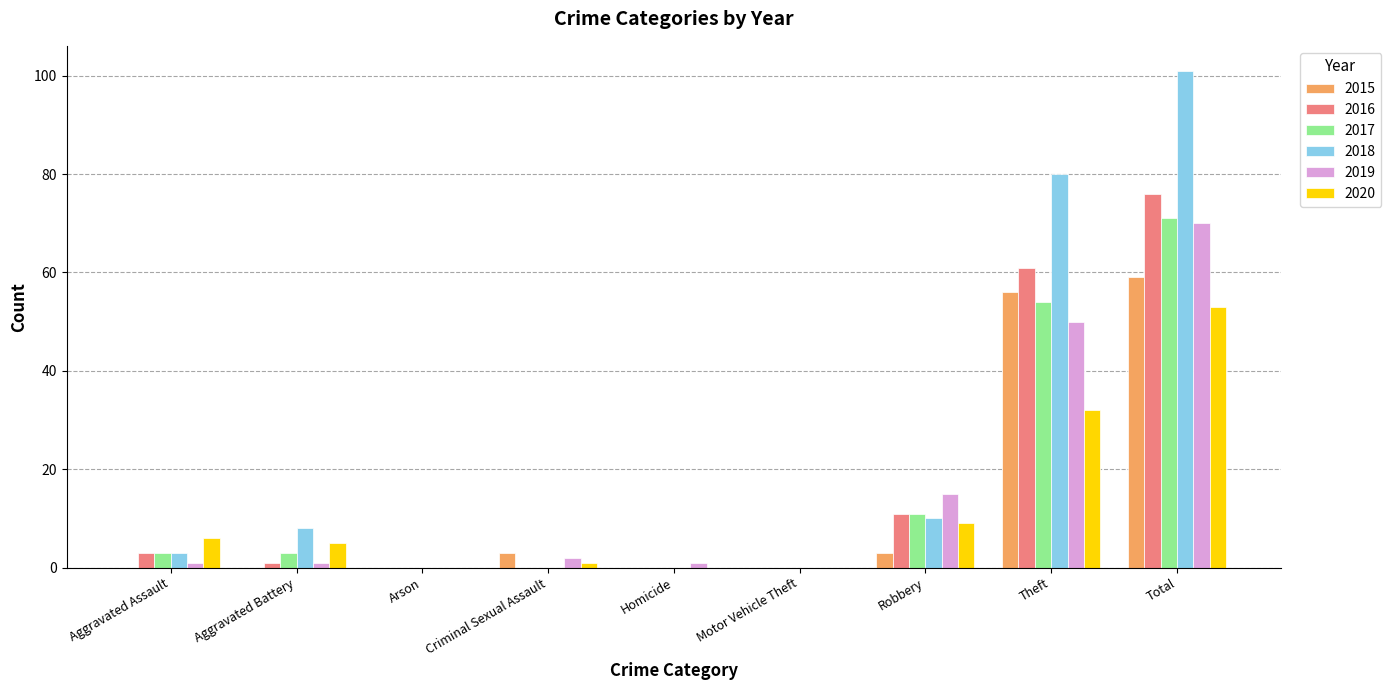

Is it true that 2018 equals 80 at Theft?

True